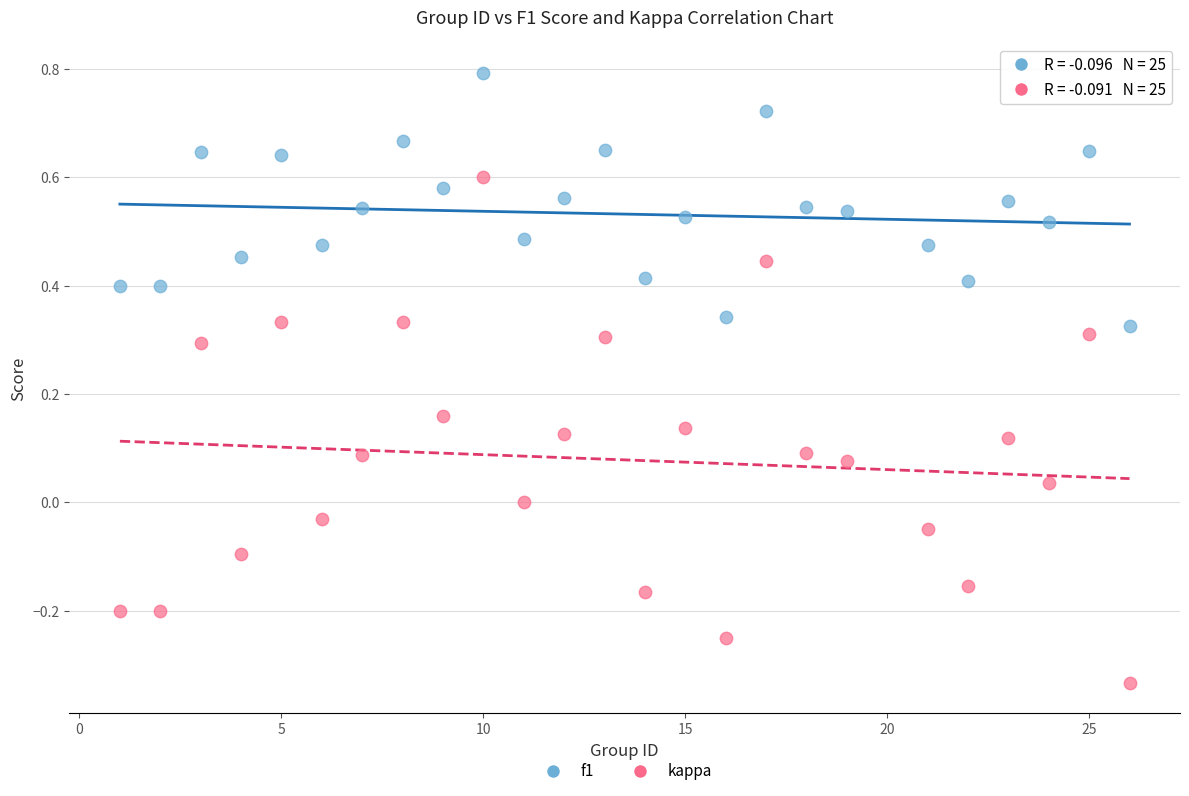

Which series reaches the maximum Y coordinate?

f1